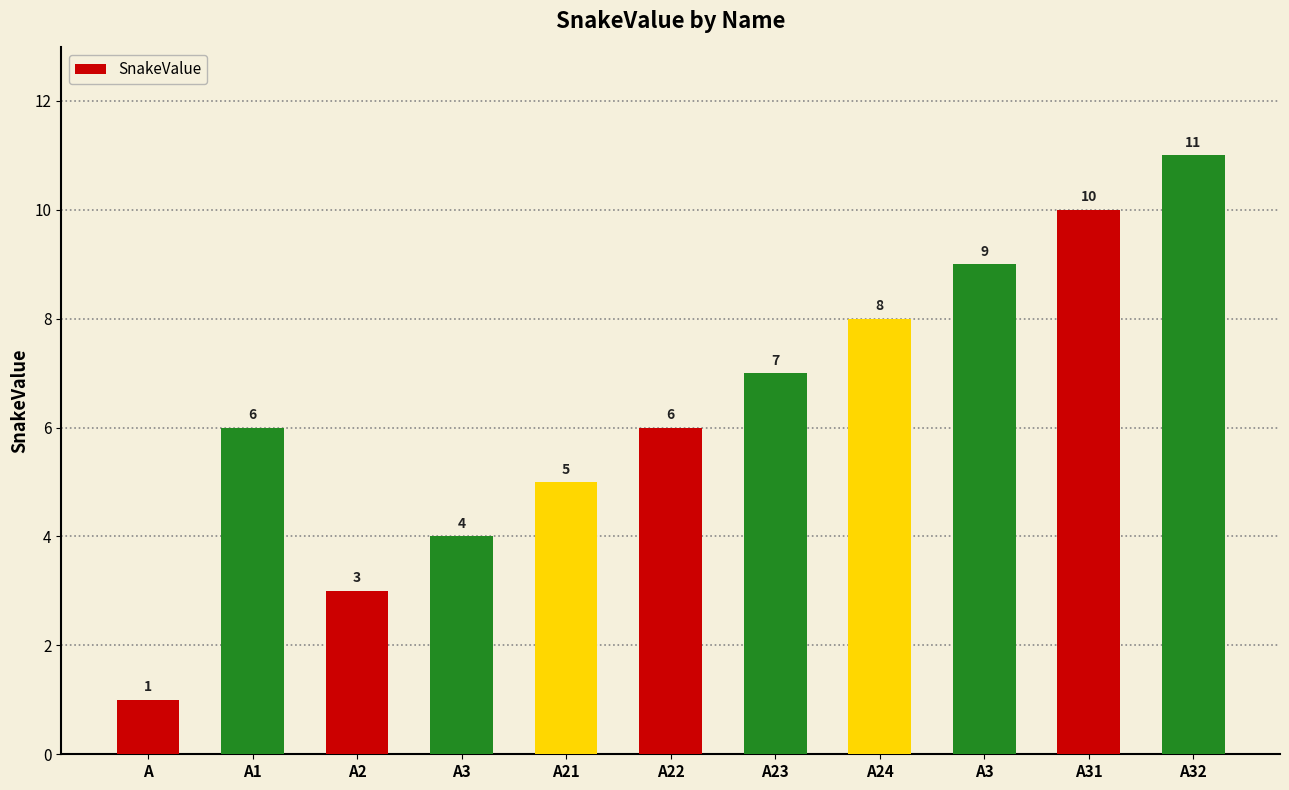

Count the number of data series in this chart.

1